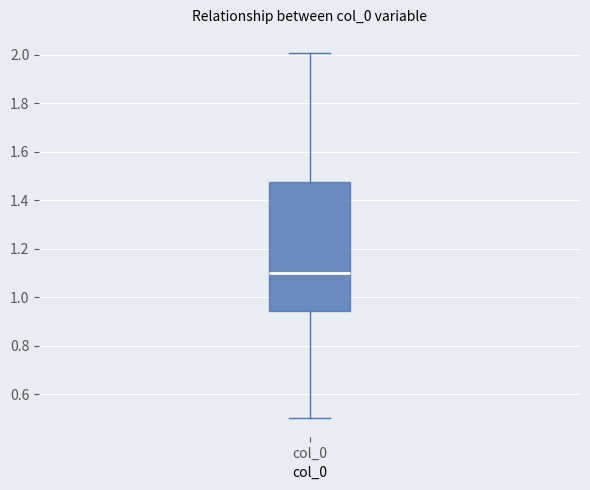

Transcribe this box plot: give where the median line is, the range the box spans, and where the two whiskers end, as read against the y-axis. The values are not printed on the chart, so give them approximately, as read against the axis.

median 1.10, box 0.94 to 1.48, whiskers 0.50 to 2.00